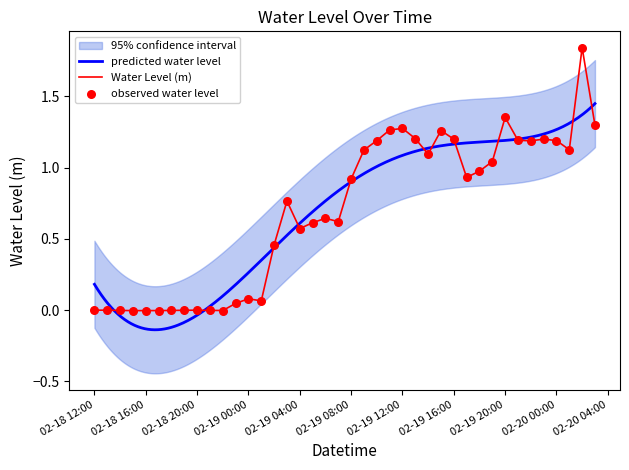

Which has a higher value, 2025-02-19 09:00:00 or 2025-02-20 03:00:00?

2025-02-20 03:00:00